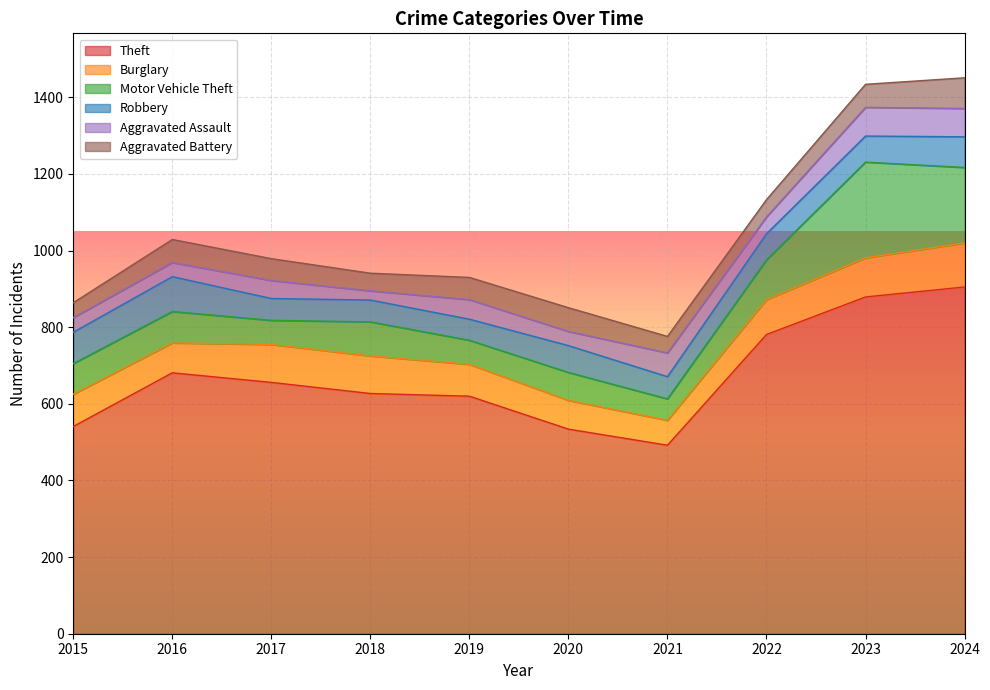

Where do Aggravated Assault and Motor Vehicle Theft first cross each other?

2020 and 2021